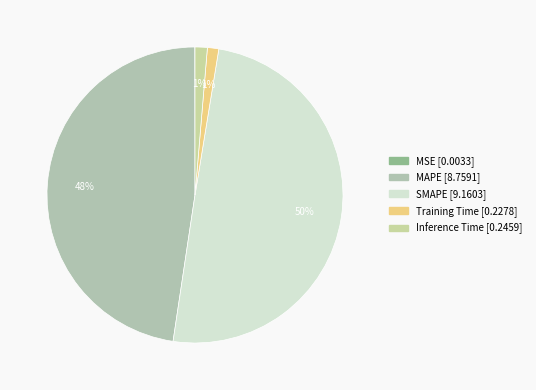

Rank the categories by value from highest to lowest.

SMAPE, MAPE, Inference Time, Training Time, MSE